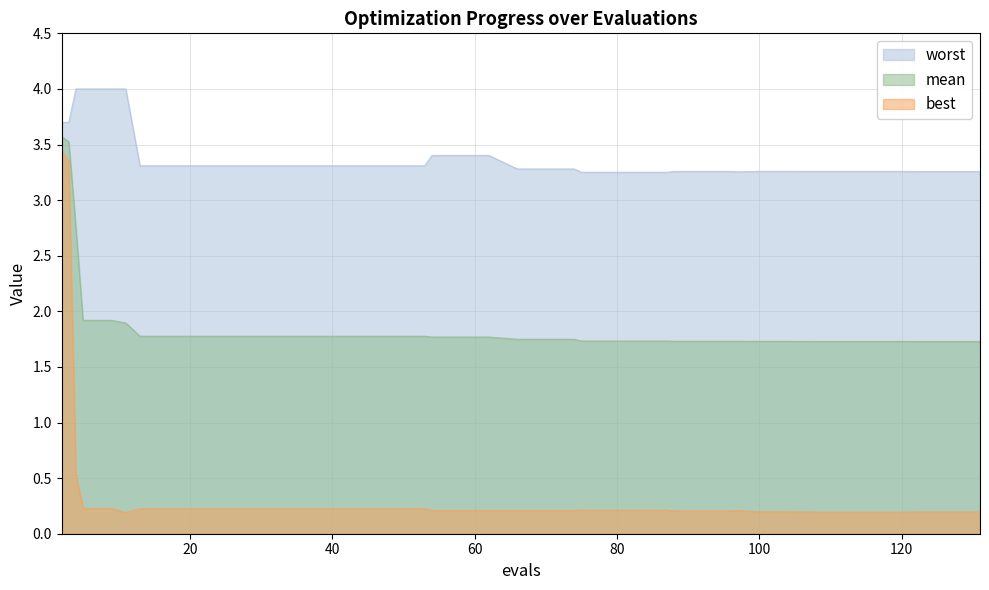

Is it true that mean equals 3.0 at 104?

False